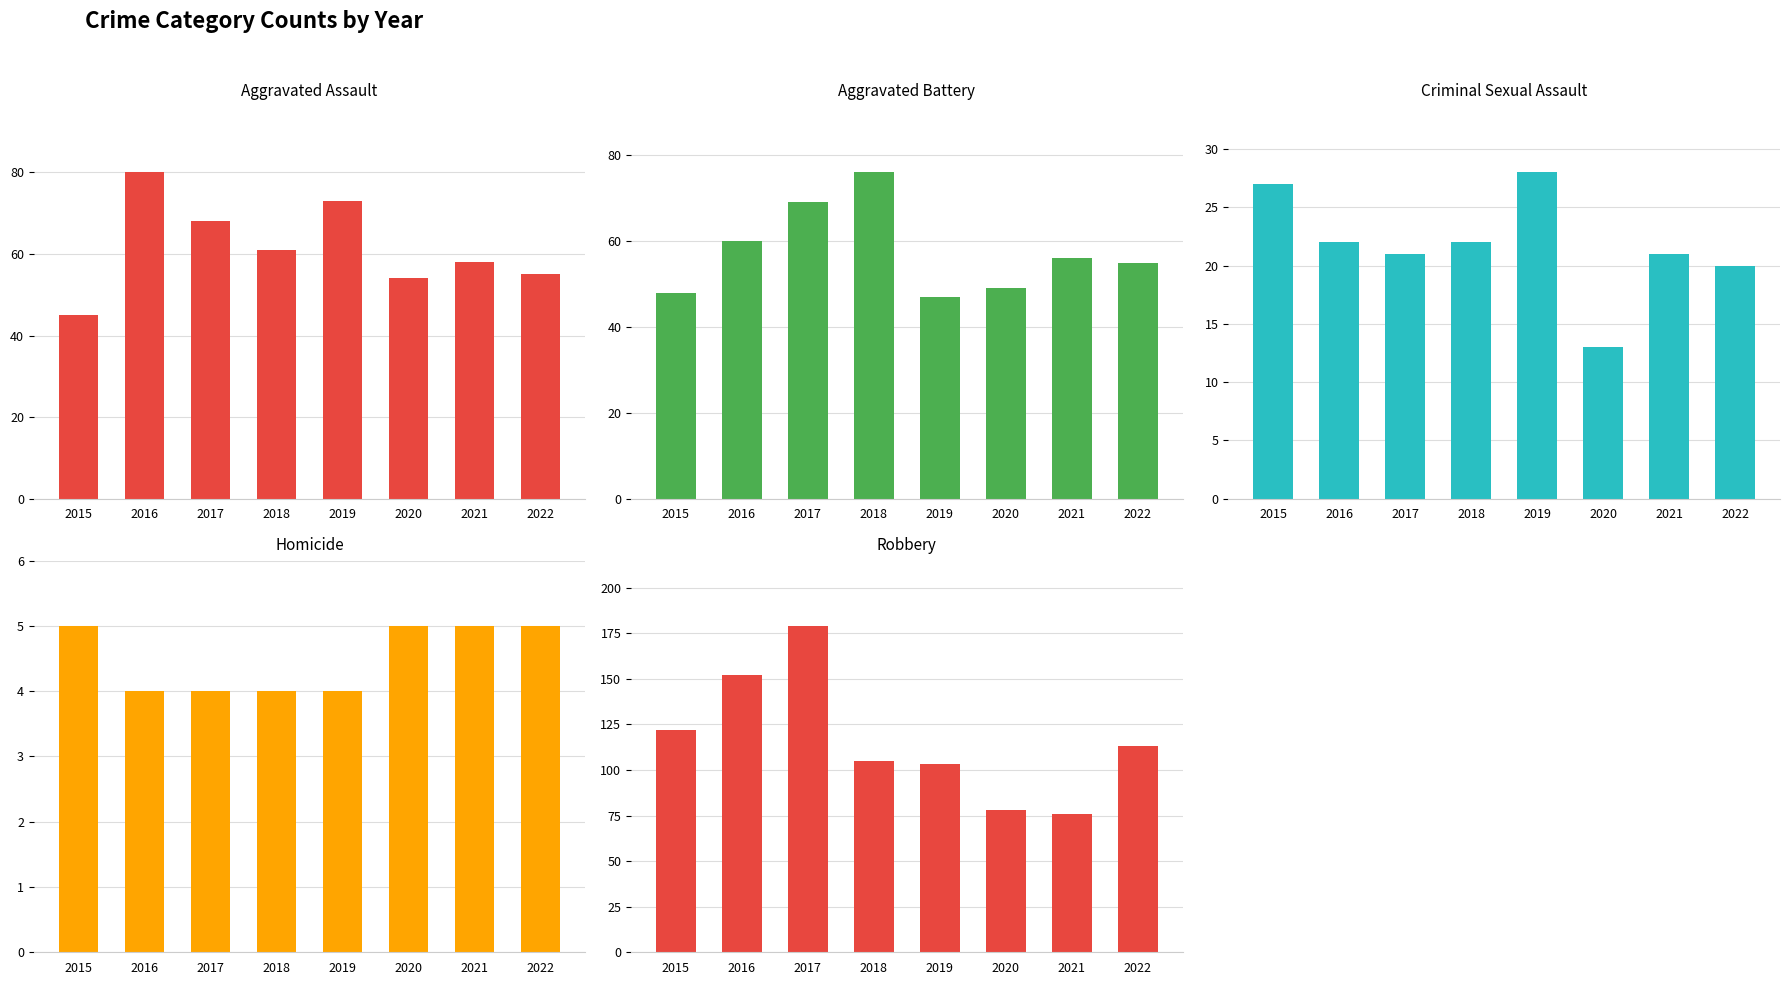

At which category is the sum across all series the highest?

2017